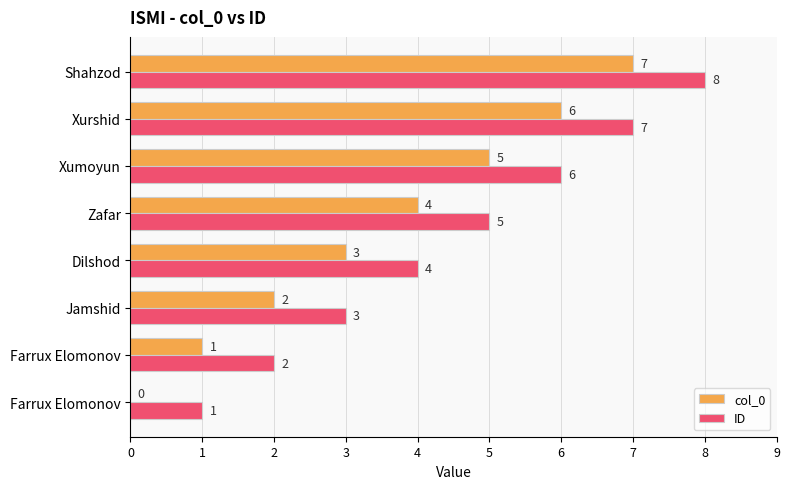

At which category is the sum across all series the highest?

Shahzod